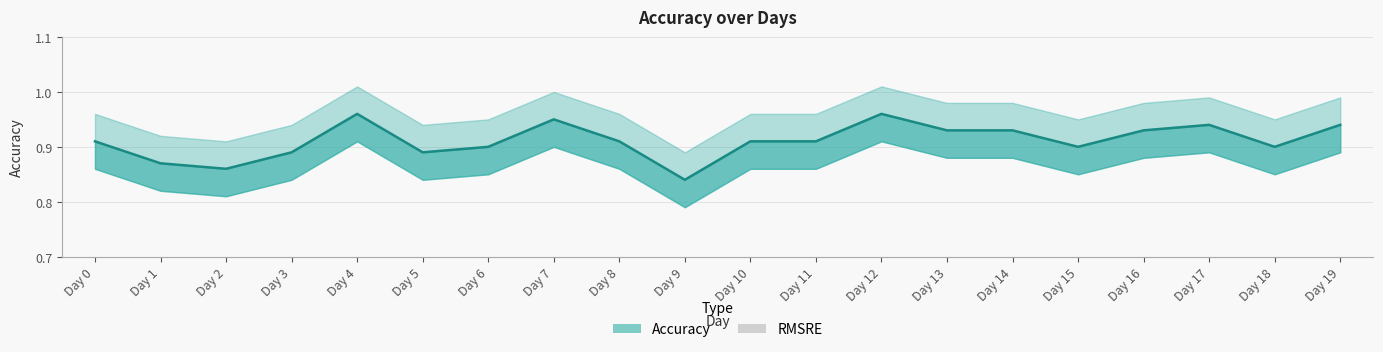

What is the highest value of the Accuracy series?

1.0